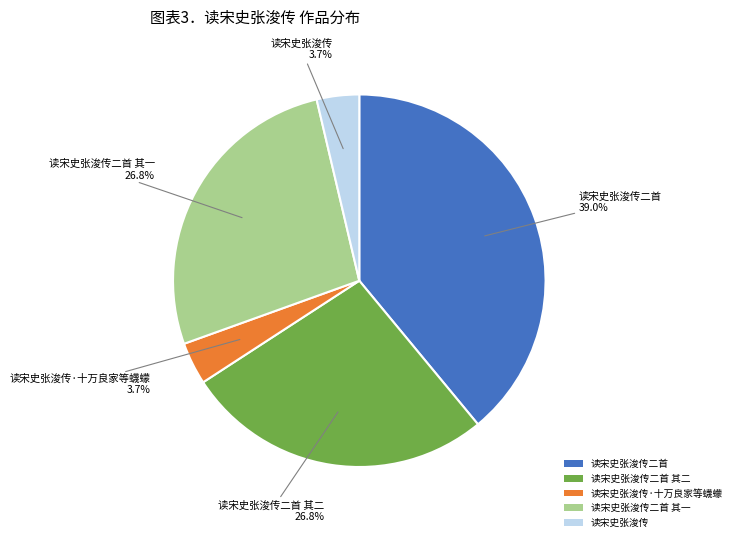

Which slice is the largest?

读宋史张浚传二首